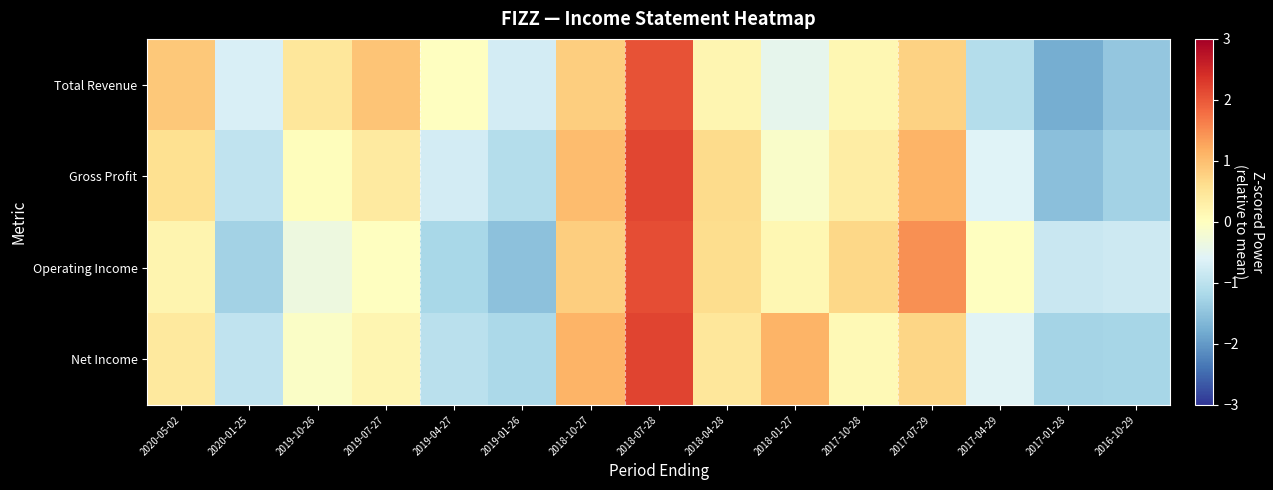

Reading left to right, list all the values displayed in this chart.

Total Revenue: 2020-05-02=0.9	2020-01-25=-0.7	2019-10-26=0.5	2019-07-27=0.9	2019-04-27=-0.0	2019-01-26=-0.7	2018-10-27=0.8	2018-07-28=2.1	2018-04-28=0.2	2018-01-27=-0.5	2017-10-28=0.2	2017-07-29=0.8	2017-04-29=-1.1	2017-01-28=-1.8	2016-10-29=-1.4
Gross Profit: 2020-05-02=0.6	2020-01-25=-1.0	2019-10-26=0.0	2019-07-27=0.4	2019-04-27=-0.7	2019-01-26=-1.1	2018-10-27=1.0	2018-07-28=2.2	2018-04-28=0.6	2018-01-27=-0.1	2017-10-28=0.3	2017-07-29=1.1	2017-04-29=-0.6	2017-01-28=-1.5	2016-10-29=-1.3
Operating Income: 2020-05-02=0.2	2020-01-25=-1.3	2019-10-26=-0.3	2019-07-27=-0.0	2019-04-27=-1.2	2019-01-26=-1.5	2018-10-27=0.8	2018-07-28=2.1	2018-04-28=0.6	2018-01-27=0.2	2017-10-28=0.7	2017-07-29=1.5	2017-04-29=-0.0	2017-01-28=-0.9	2016-10-29=-0.8
Net Income: 2020-05-02=0.4	2020-01-25=-0.9	2019-10-26=-0.1	2019-07-27=0.2	2019-04-27=-1.0	2019-01-26=-1.2	2018-10-27=1.1	2018-07-28=2.2	2018-04-28=0.4	2018-01-27=1.1	2017-10-28=0.1	2017-07-29=0.7	2017-04-29=-0.6	2017-01-28=-1.3	2016-10-29=-1.2